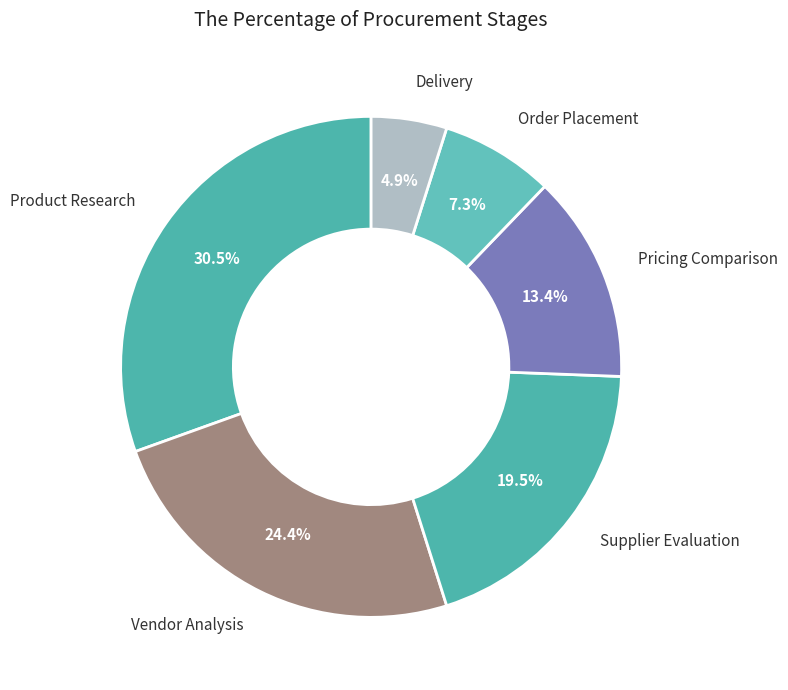

How many slices are in this pie chart?

6